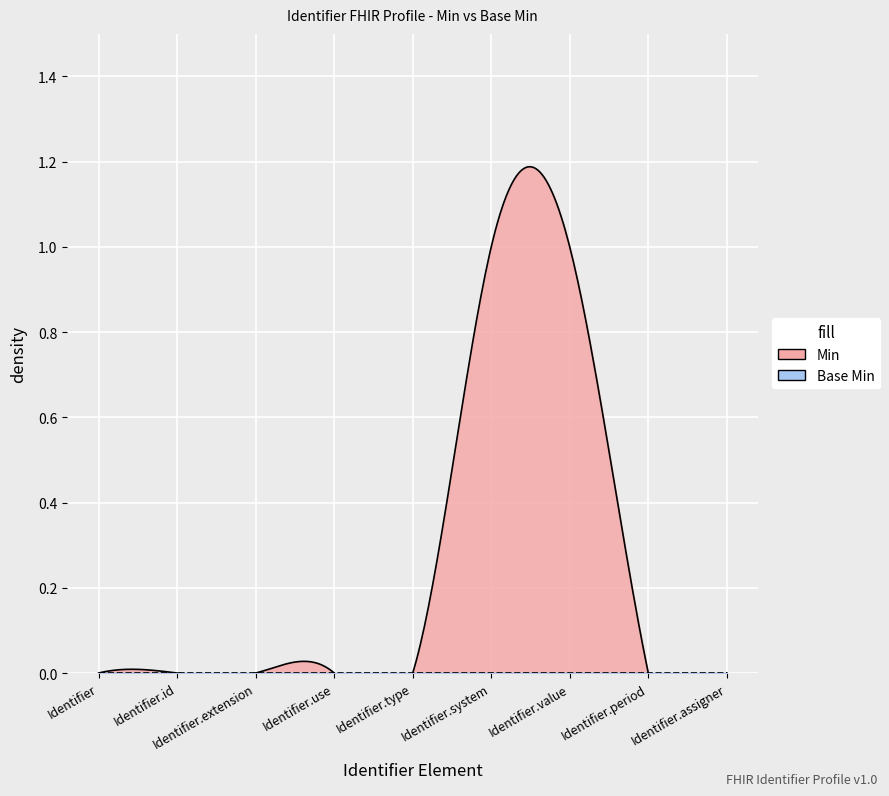

List the labels in order of Min value, smallest first.

Identifier, Identifier.id, Identifier.extension, Identifier.use, Identifier.type, Identifier.period, Identifier.assigner, Identifier.system, Identifier.value